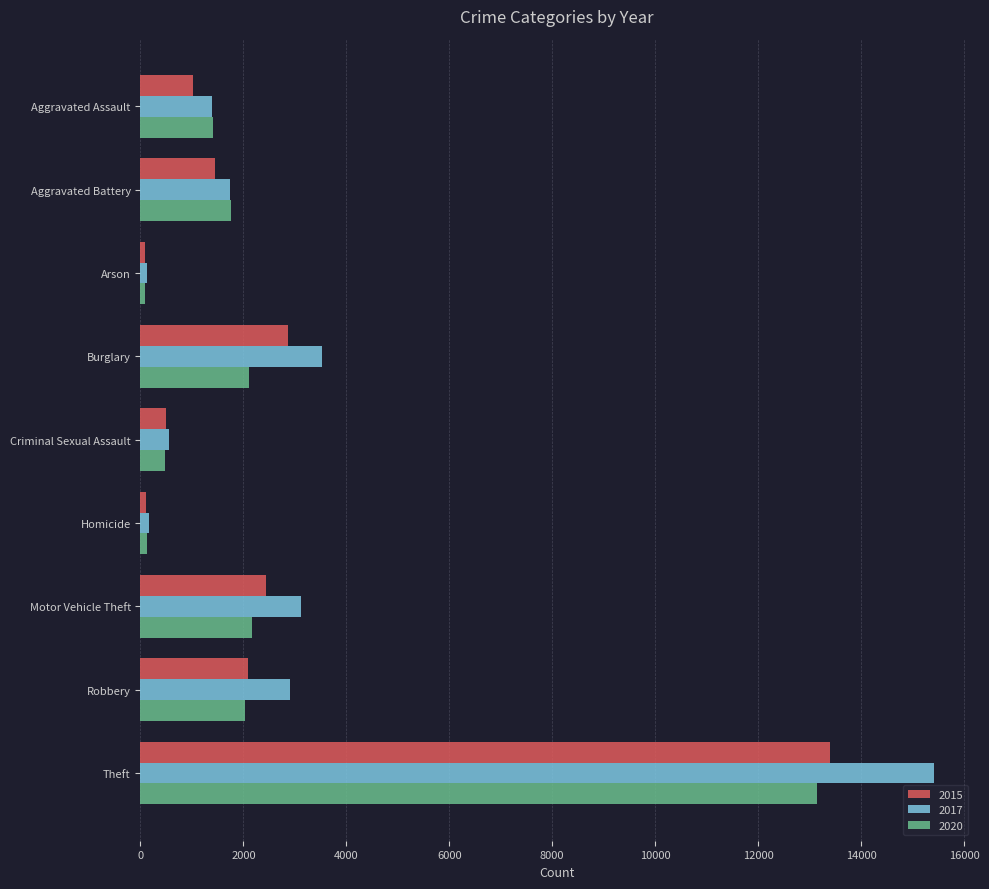

The value of 2020 at Burglary is 2855. True or false?

False